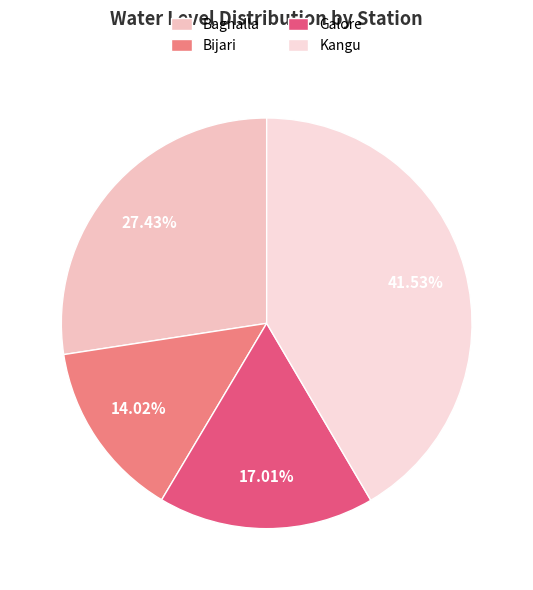

What portion of the pie excludes Galore?

83.0%